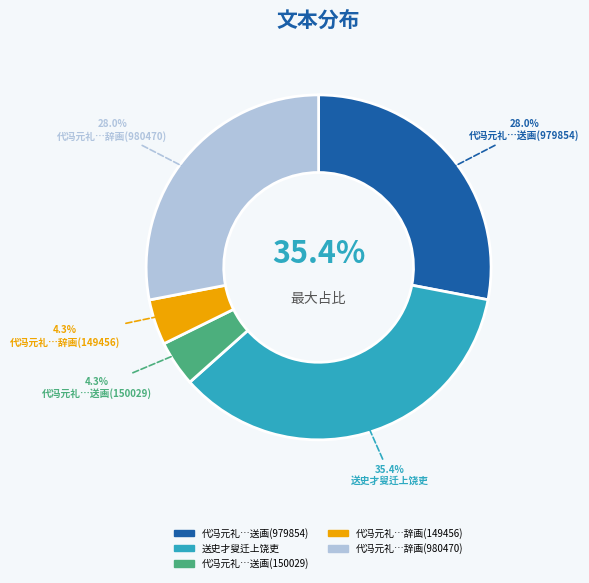

Is it true that 代冯元礼次韵送画山水扇与张次应(150029) is 4% of the pie?

True